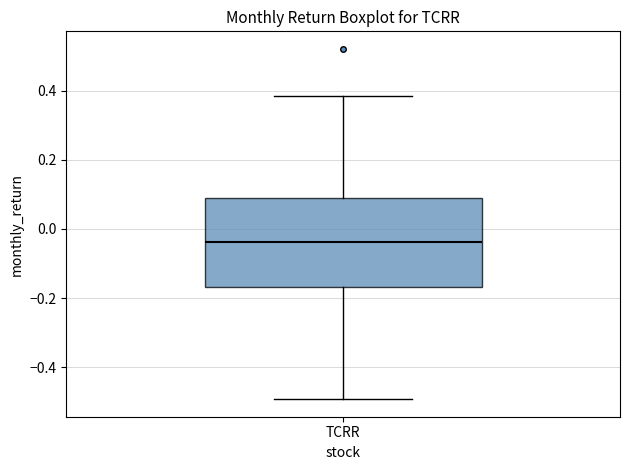

Transcribe this box plot: give where the median line is, the range the box spans, and where the two whiskers end, as read against the y-axis. The values are not printed on the chart, so give them approximately, as read against the axis.

median -0.04, box -0.16 to 0.08, whiskers -0.50 to 0.38